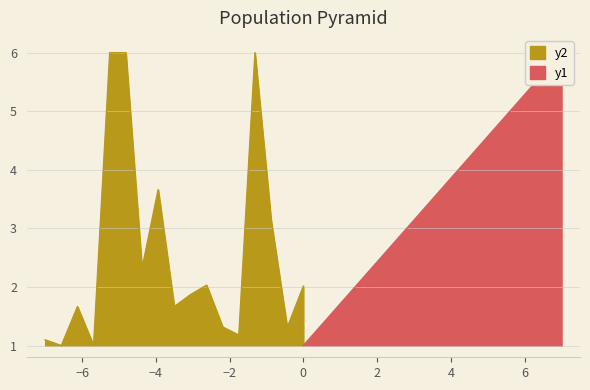

Reading left to right, what are all the values shown in this chart?

y1: 1.0	1.3	1.6	1.9	2.2	2.6	2.9	3.2	3.5	3.8	4.1	4.4	4.8	5.1	5.4	5.7	6.0
y2: 1.1	1.0	1.7	1.0	6.0	6.0	2.3	3.7	1.7	1.9	2.0	1.3	1.2	6.0	3.1	1.3	2.0